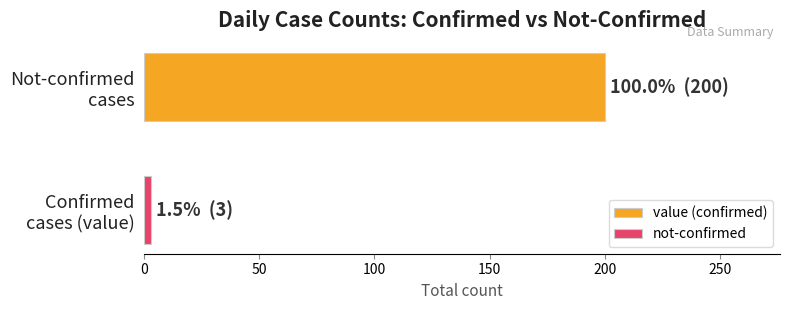

What is the highest value of the value (confirmed) series?

200